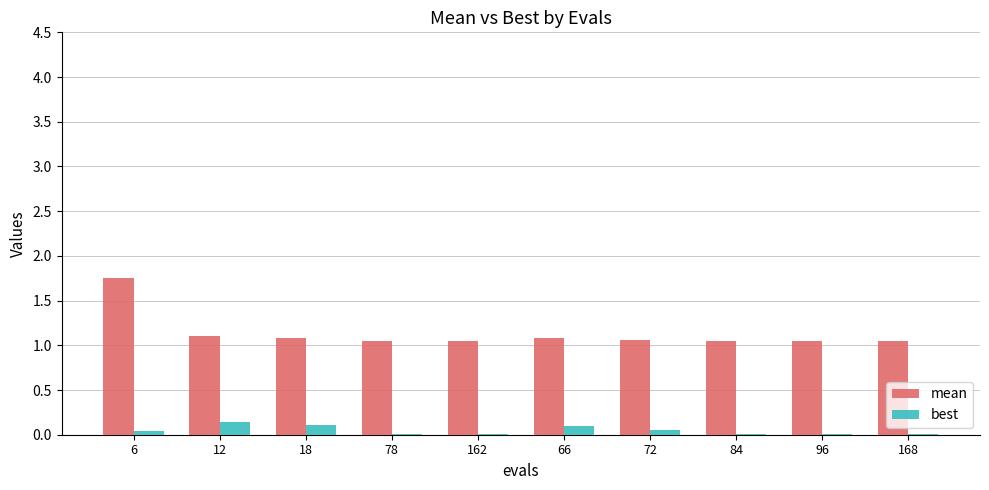

What is the sum of all best values?

0.5